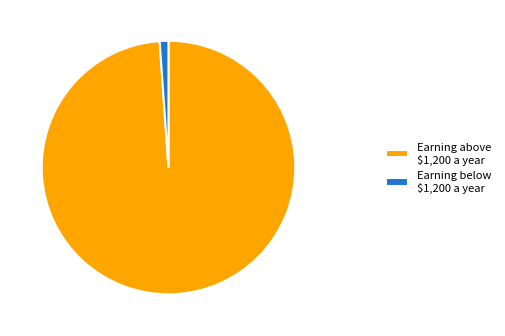

How many segments does this pie chart have?

2